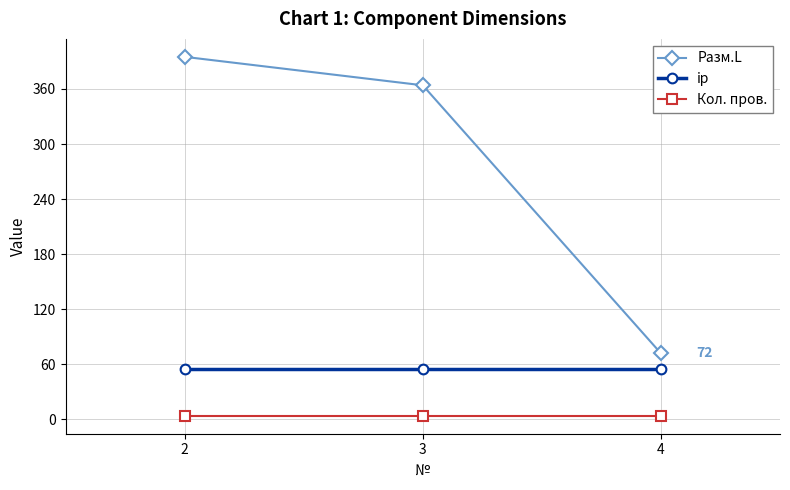

What are all the series names shown in the legend?

Разм.L, ip, Кол. пров.